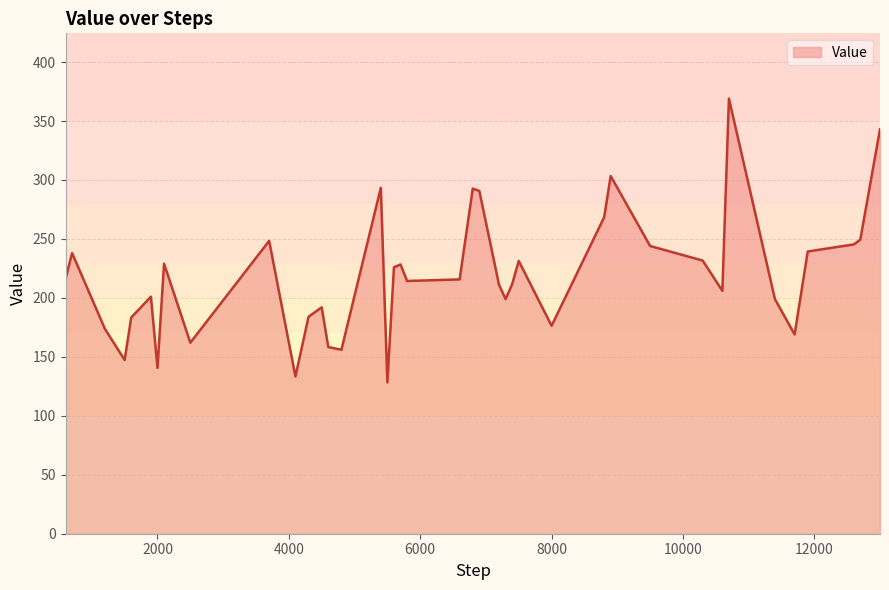

What is the greatest value displayed?

369.0